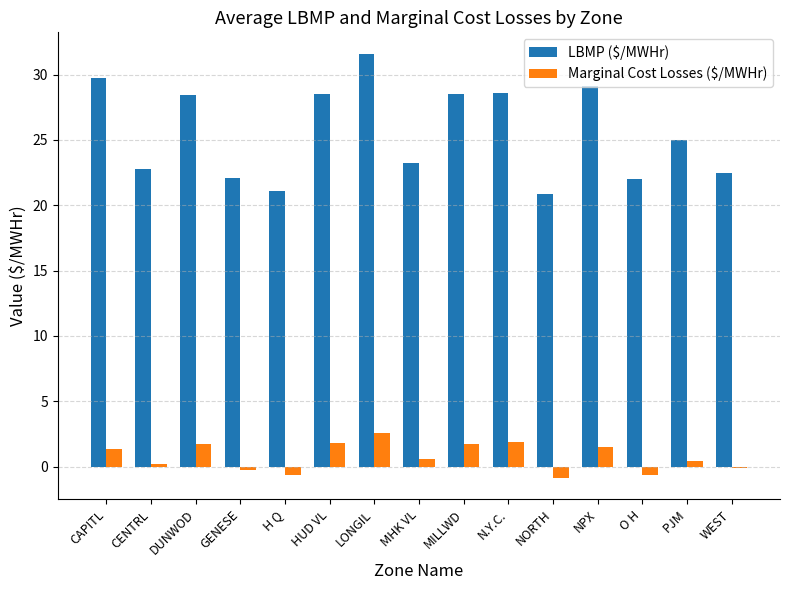

Which series has the largest range (max minus min)?

LBMP ($/MWHr)